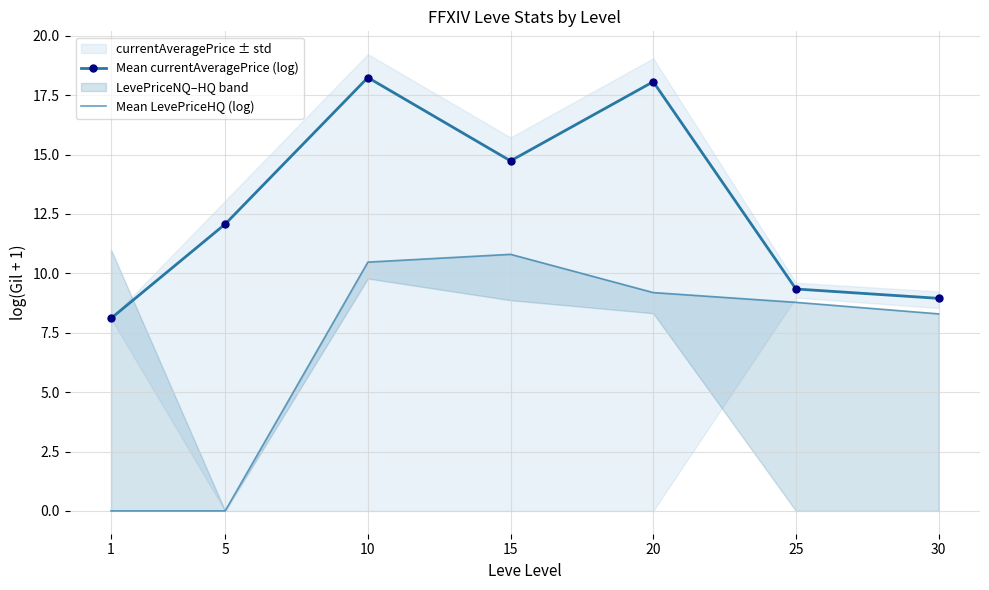

Which label corresponds to the largest value in the chart?

10